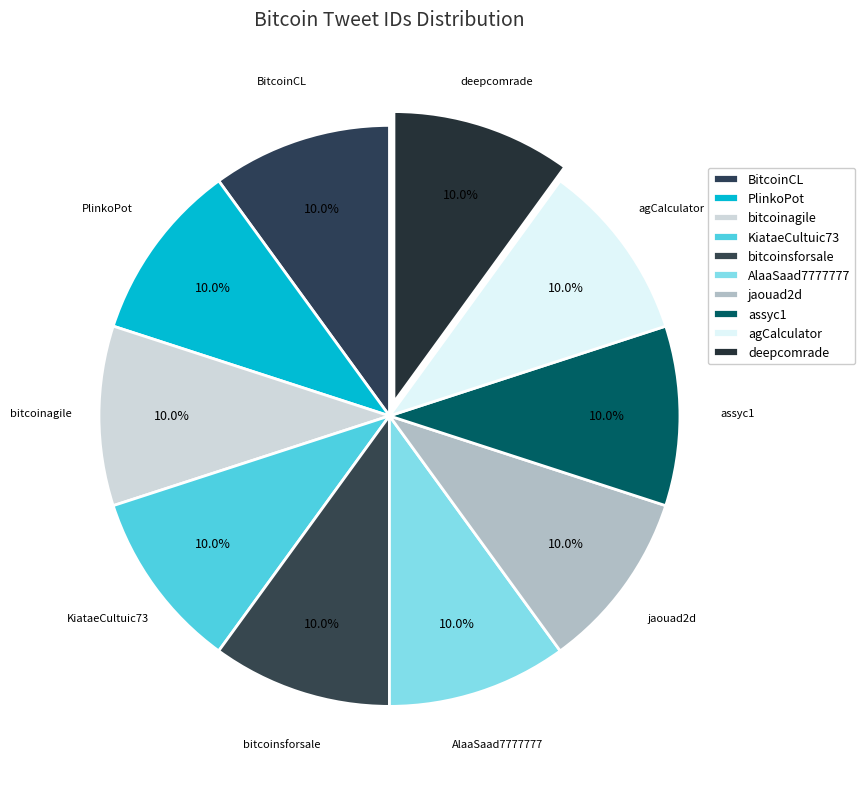

What percentage is the bitcoinsforsale slice, to the nearest percent?

10%